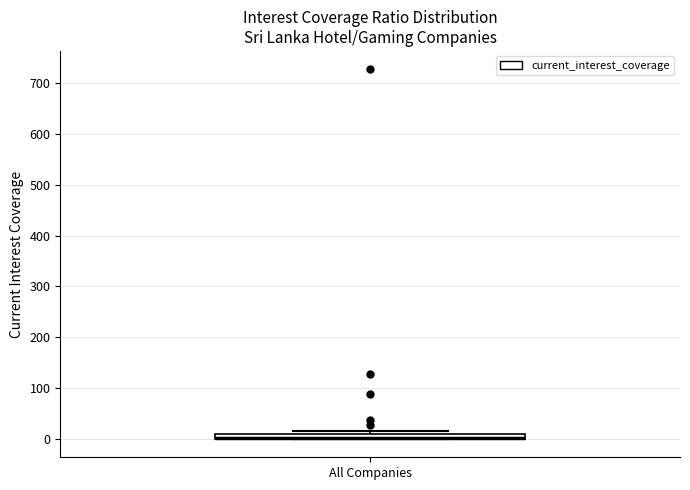

Where is the lower edge of the box for All Companies on the y-axis? The values are not printed on the chart, so give them approximately, as read against the axis.

0